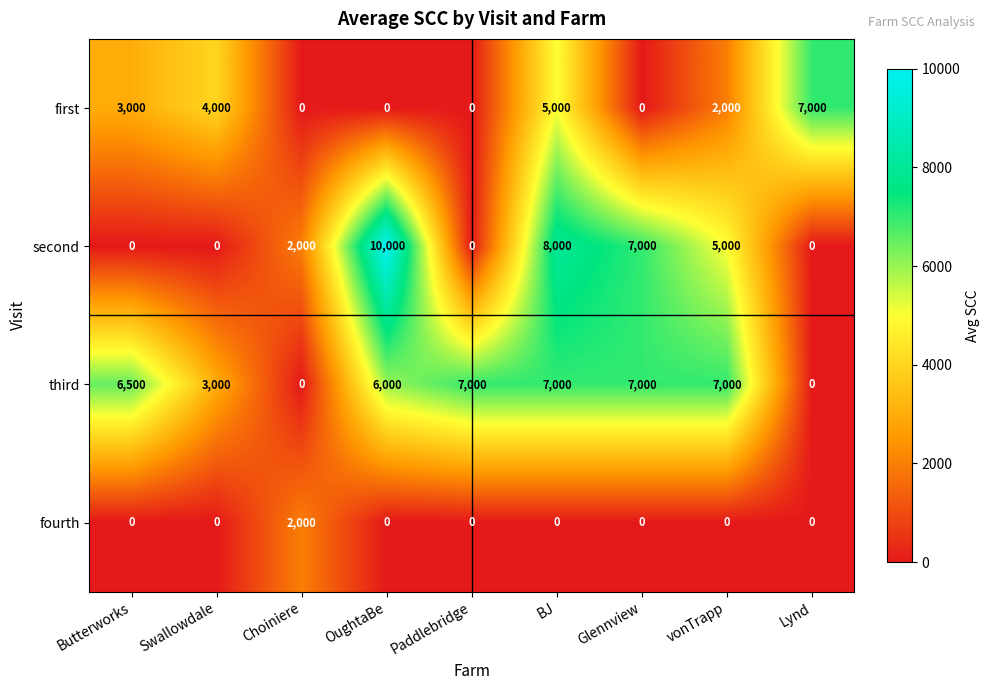

Where is third nearest to the value 3500?

Swallowdale